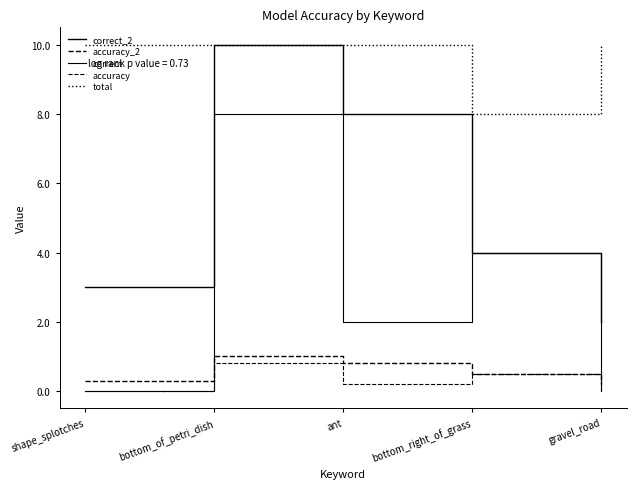

What is the spread (max minus min) of values at bottom_right_of_grass?

7.5